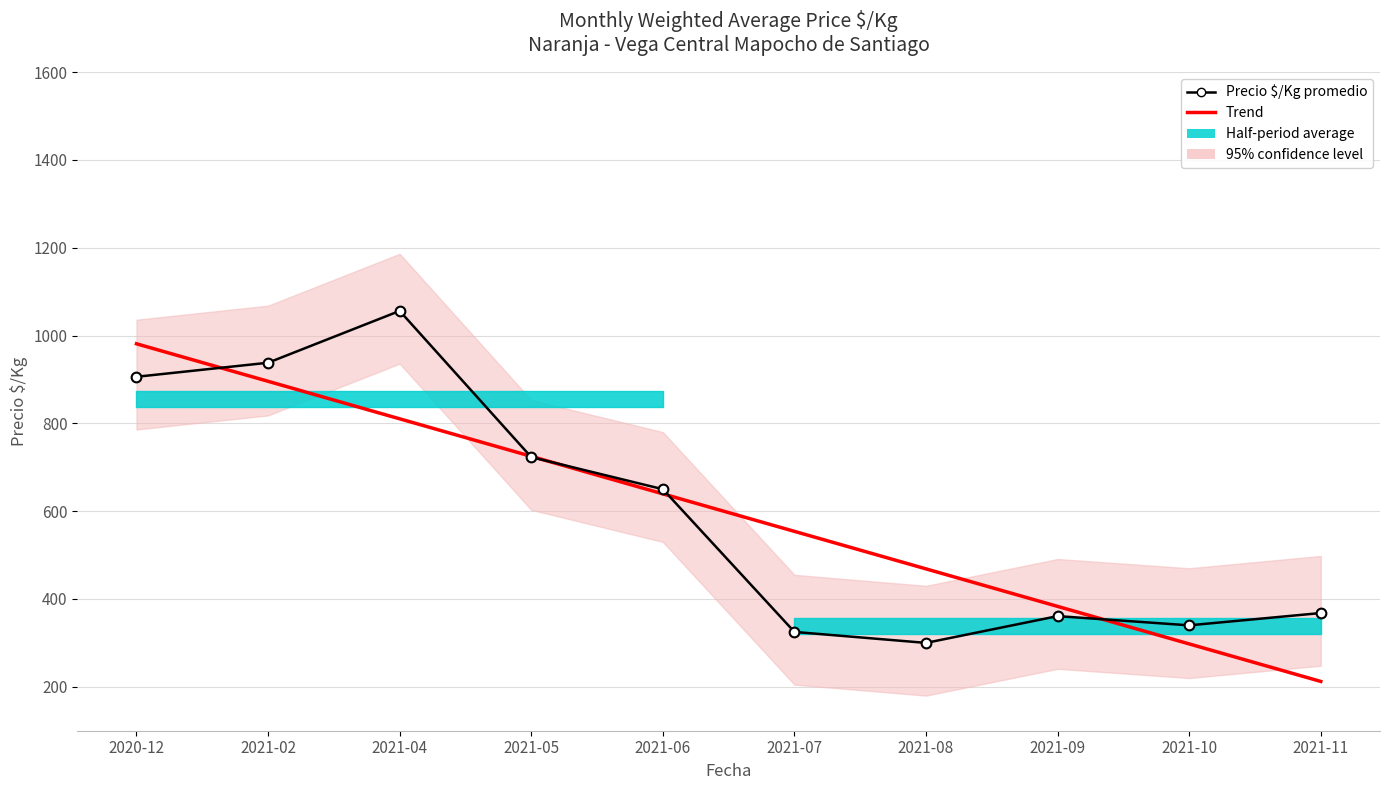

Reading left to right, what are all the values shown in this chart?

Trend: 2020-12=981.2	2021-02=895.7	2021-04=810.3	2021-05=724.9	2021-06=639.4	2021-07=554.0	2021-08=468.5	2021-09=383.1	2021-10=297.7	2021-11=212.2
Precio $/Kg promedio: 2020-12=906.0	2021-02=938.0	2021-04=1056.0	2021-05=723.0	2021-06=650.0	2021-07=325.0	2021-08=300.0	2021-09=361.0	2021-10=340.0	2021-11=368.0